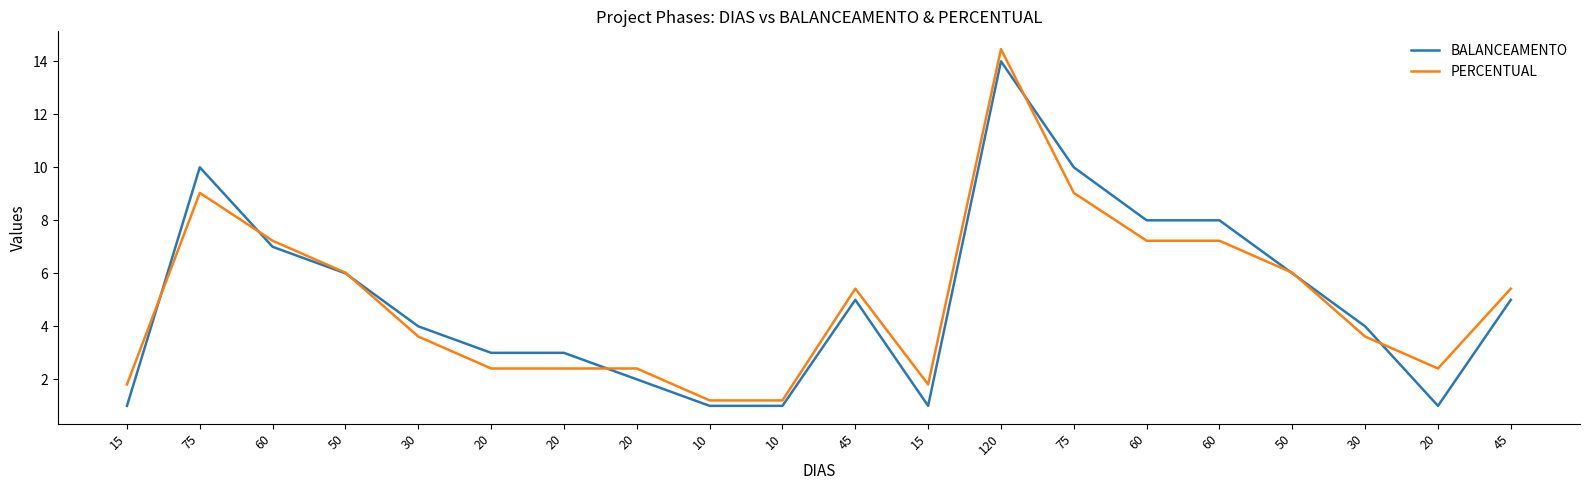

Where is PERCENTUAL nearest to the value 7?

60